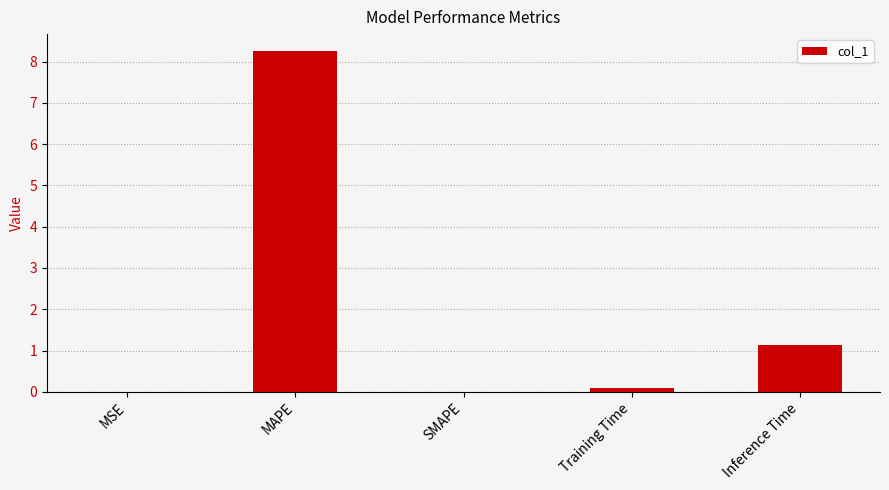

At which label is the value closest to 4?

Inference Time